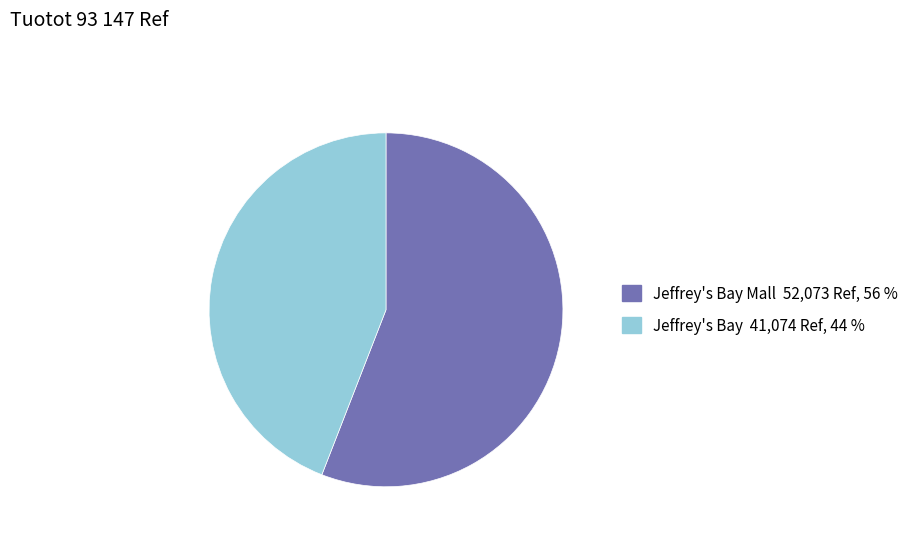

Is there a majority slice in this chart?

Yes